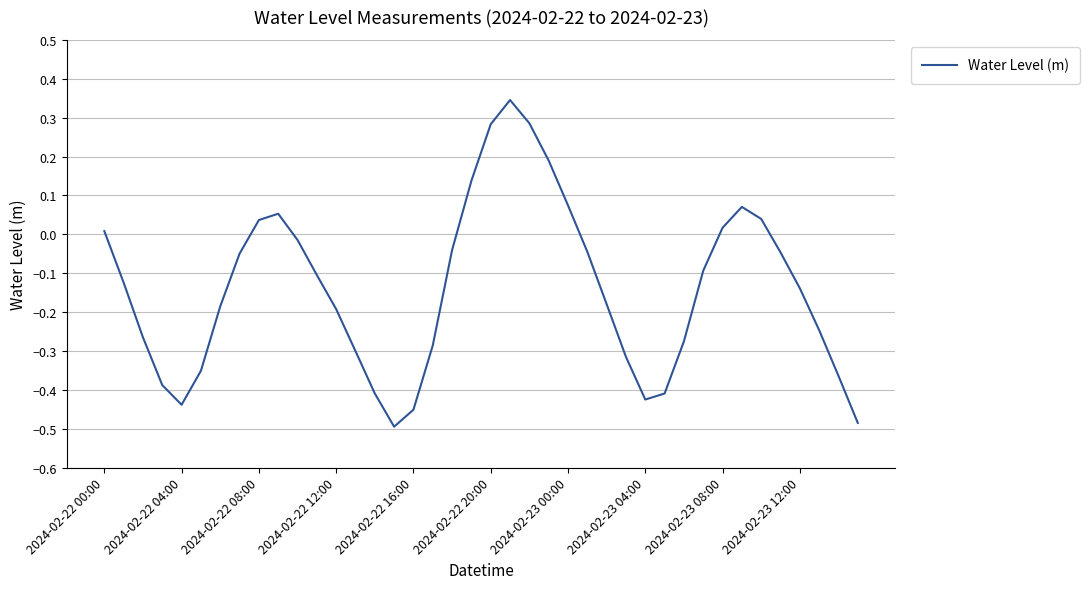

What is the difference between the maximum and minimum values?

0.8